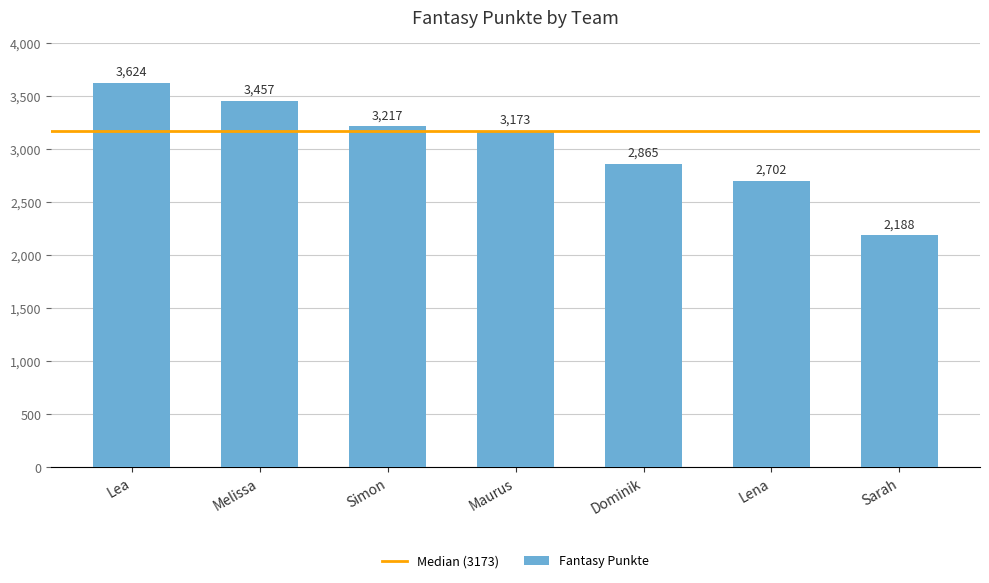

How many values are below 3173?

3